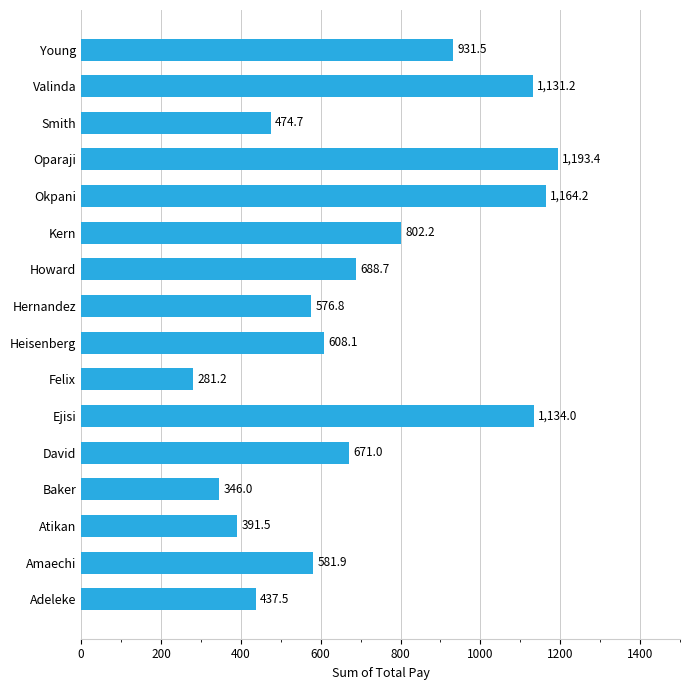

Which has a higher value, Heisenberg or Atikan?

Heisenberg